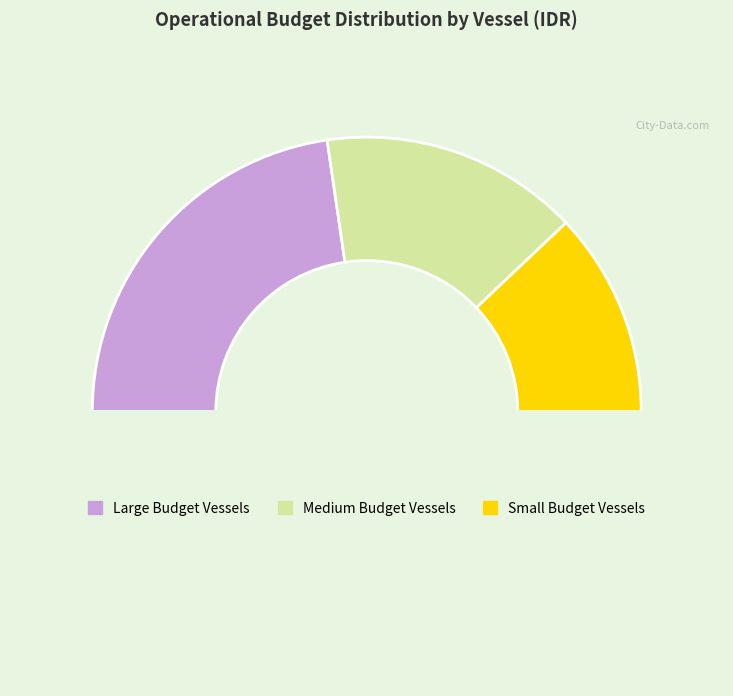

How many segments does this pie chart have?

4